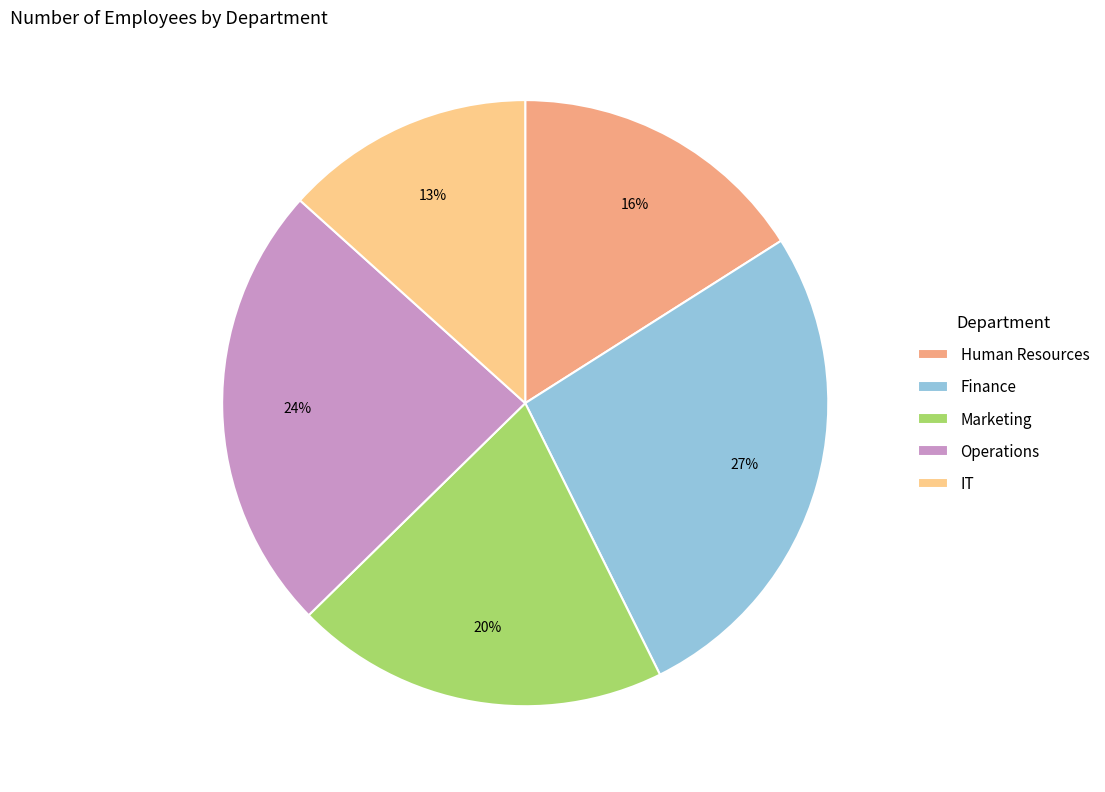

How many slices are in this pie chart?

5